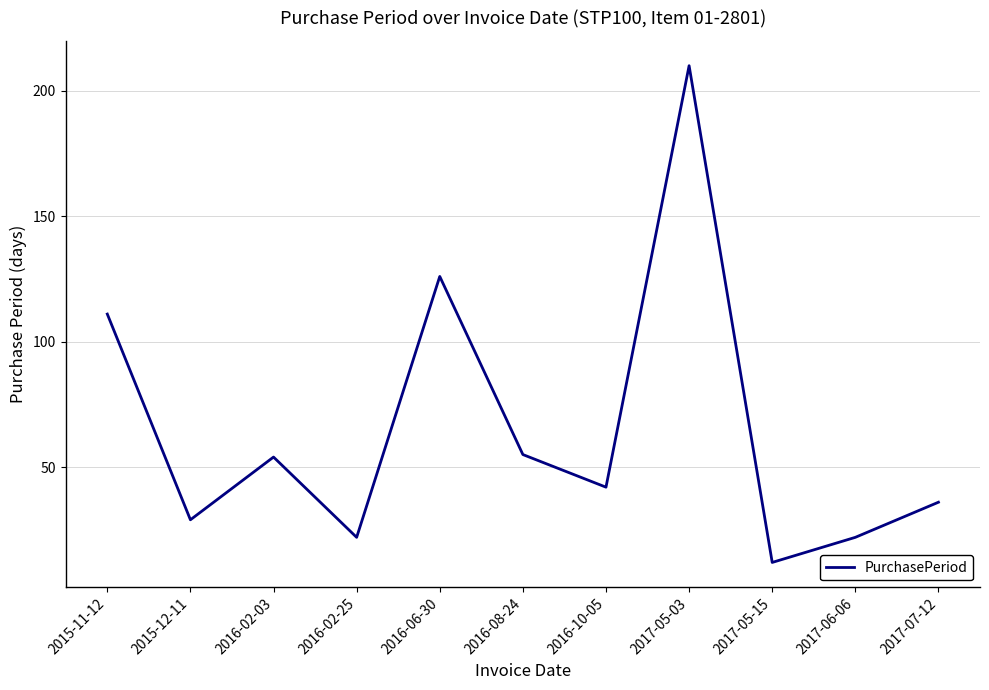

What value does the data have at 2017-05-15?

12